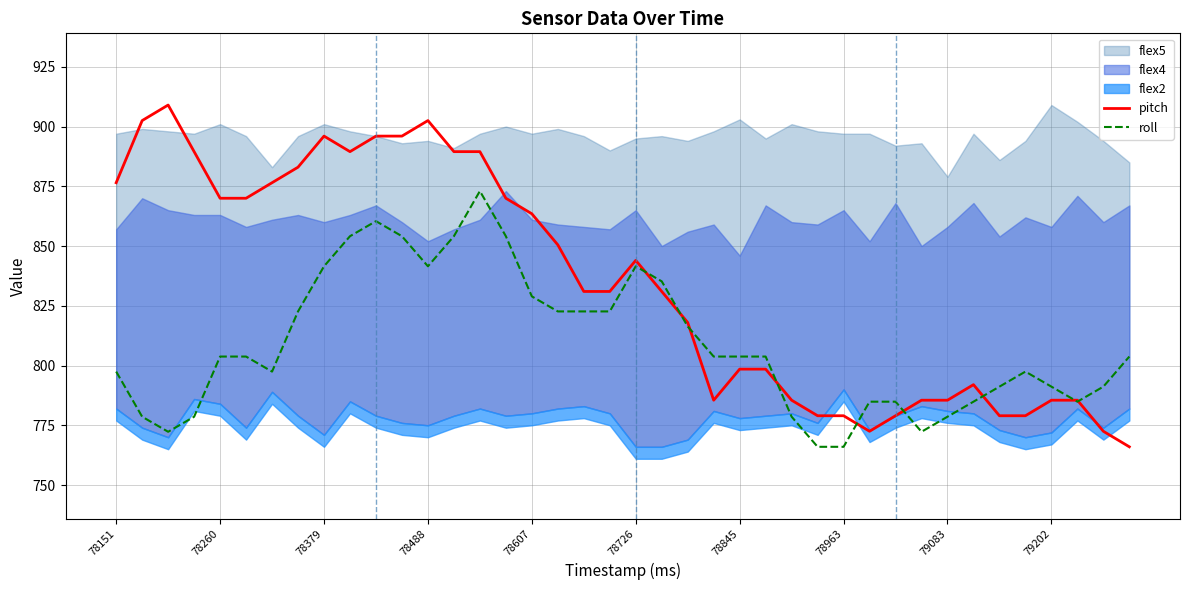

How many data points in roll are less than 803?

18